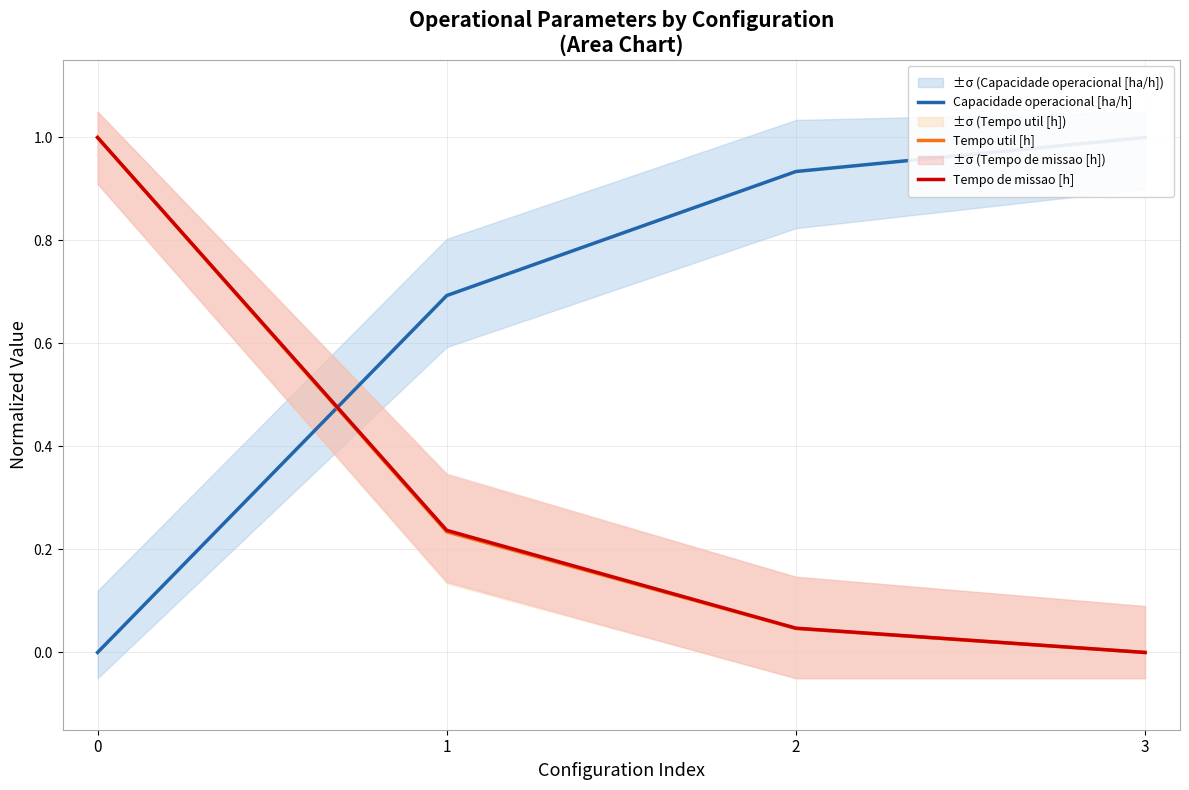

What is the difference between the maximum and minimum values in the Capacidade operacional [ha/h] series?

1.0